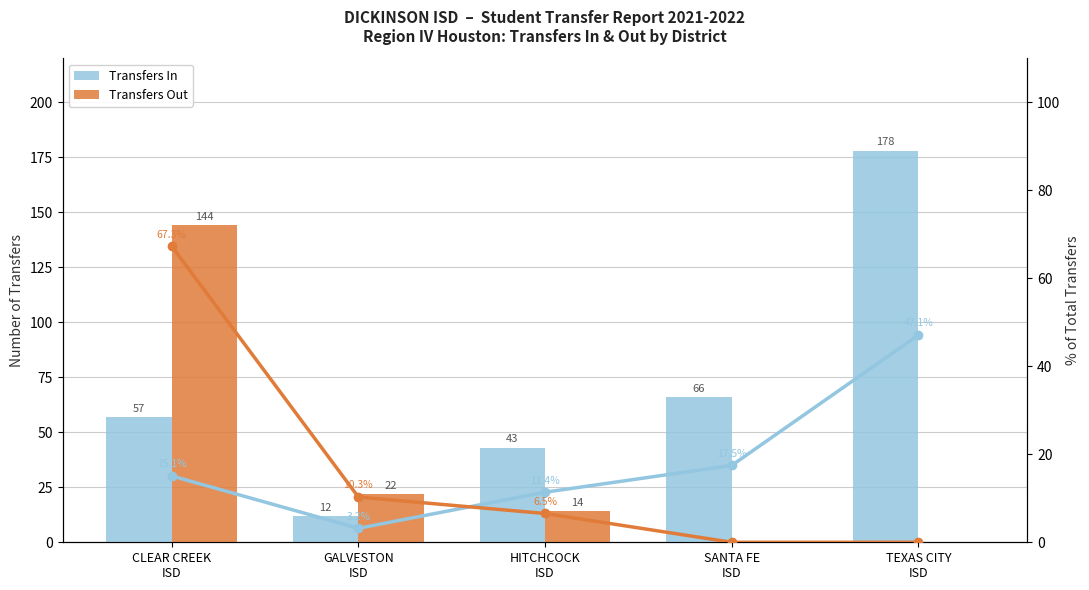

What is the label of the 3rd bar from the left?

HITCHCOCK
ISD